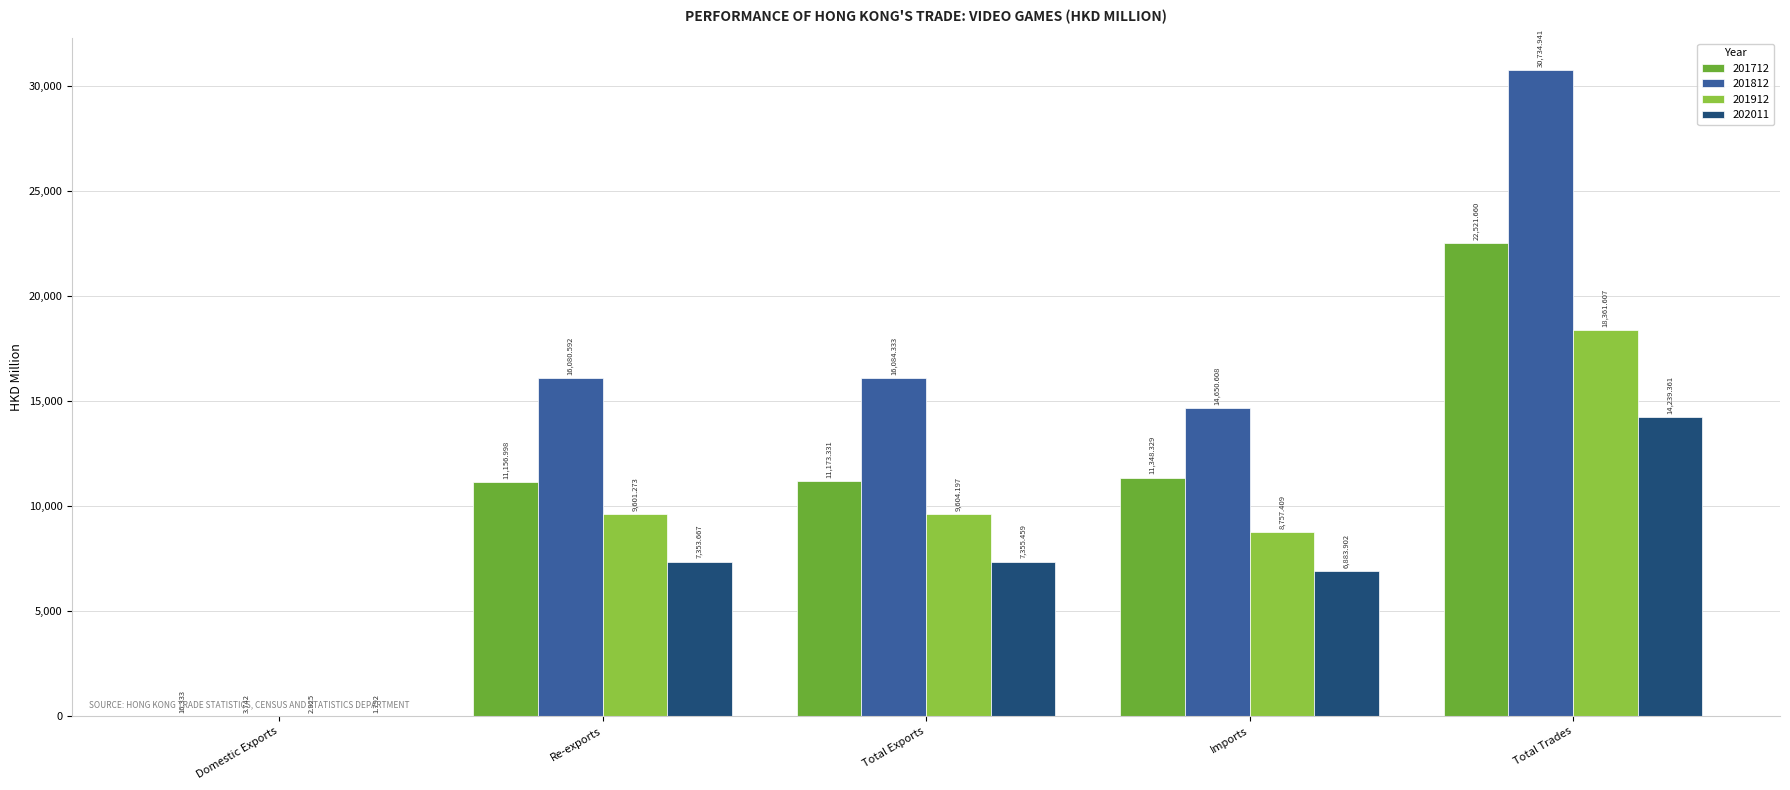

Which label corresponds to the largest value in the chart?

Total Trades